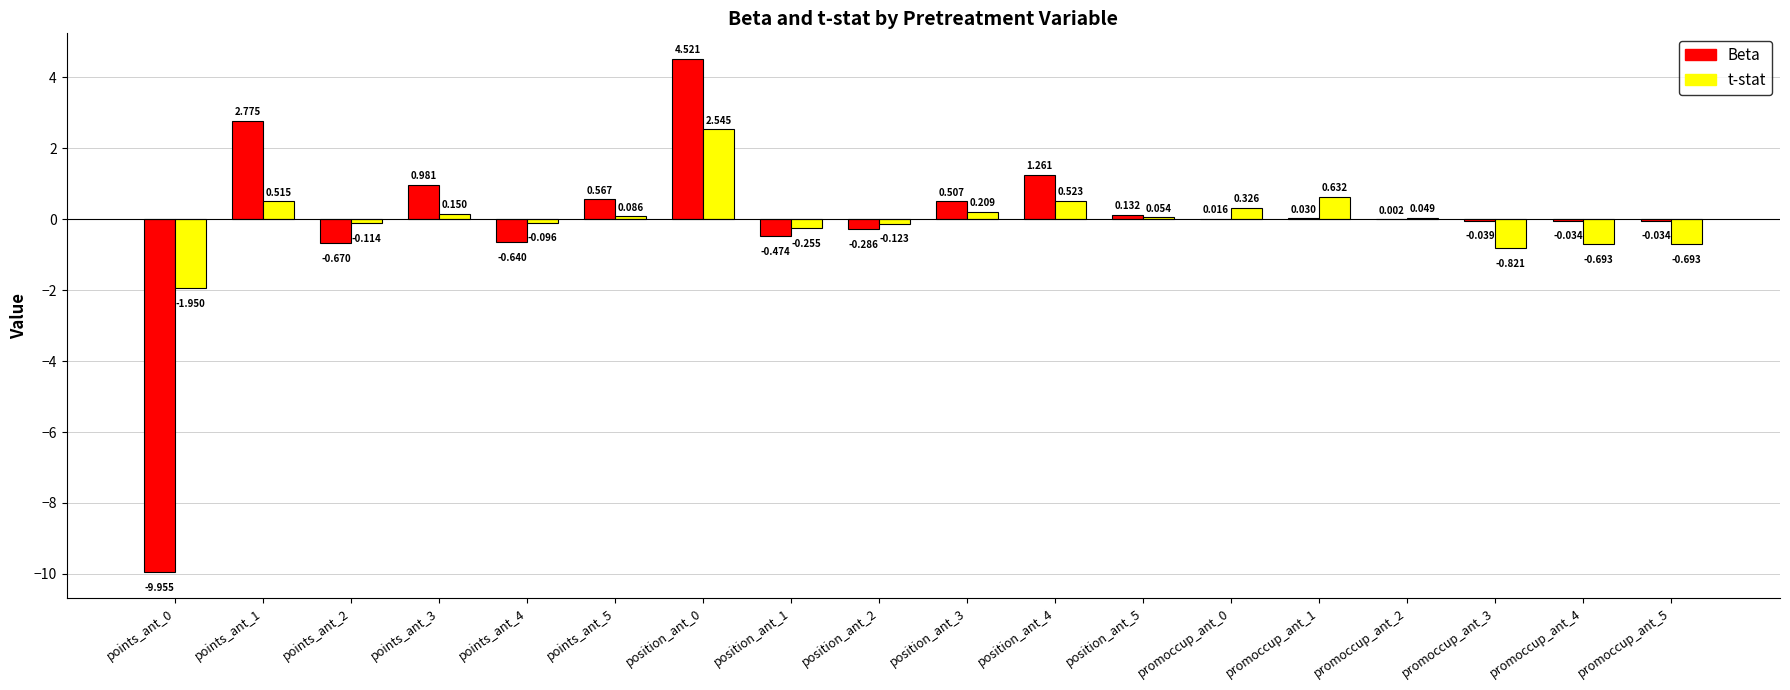

Which series changed the most between position_ant_0 and promoccup_ant_2?

Beta